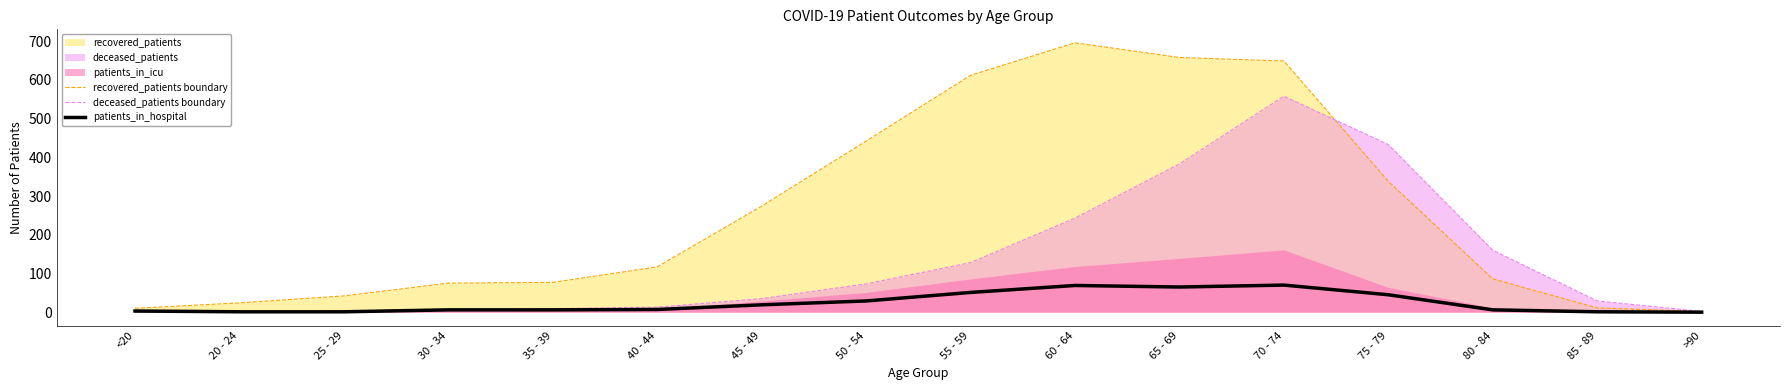

How many interior local valleys does the patients_in_hospital series have?

1